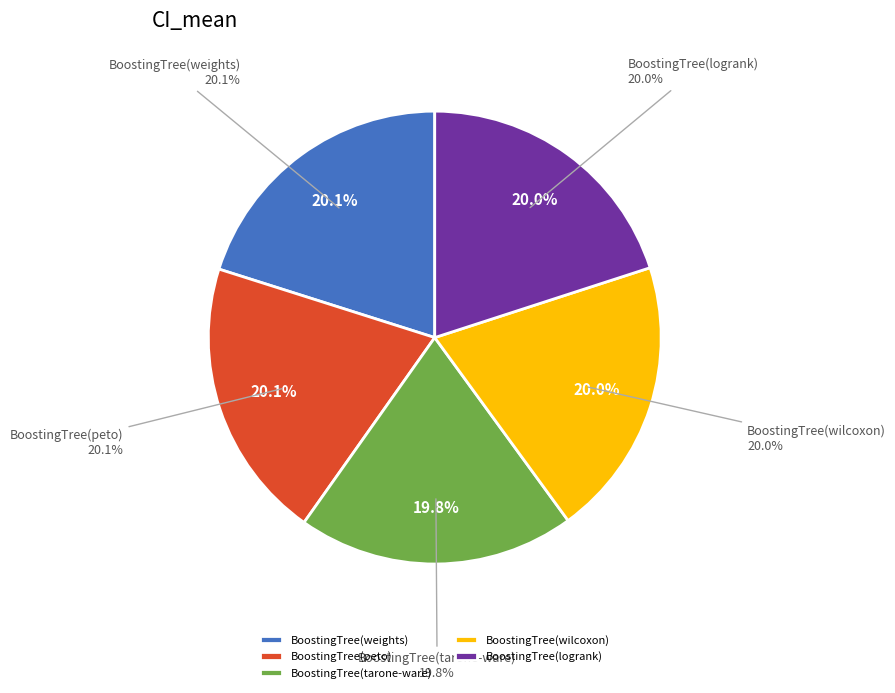

Do BoostingTree(weights) and BoostingTree(wilcoxon) together represent more than half of the pie?

No